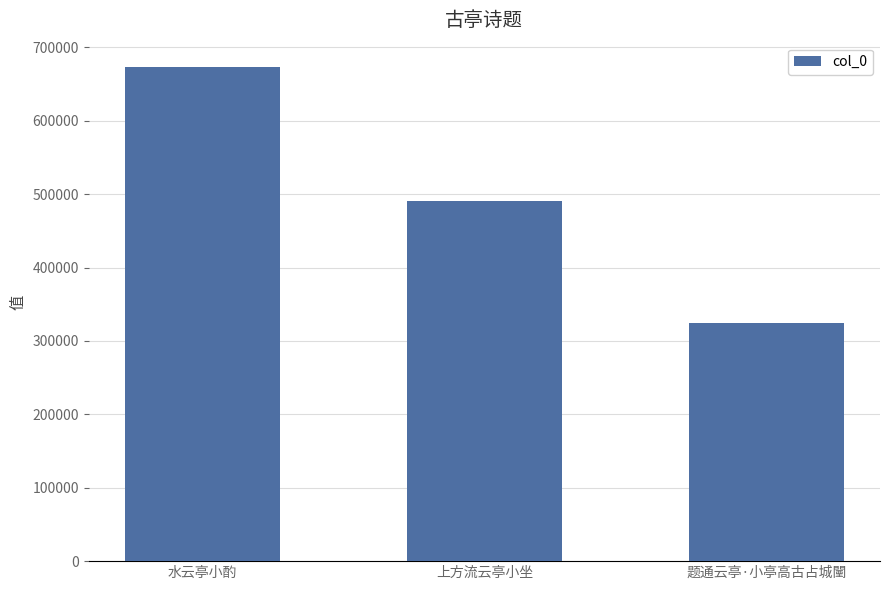

Between 上方流云亭小坐 and 水云亭小酌, which is larger?

水云亭小酌